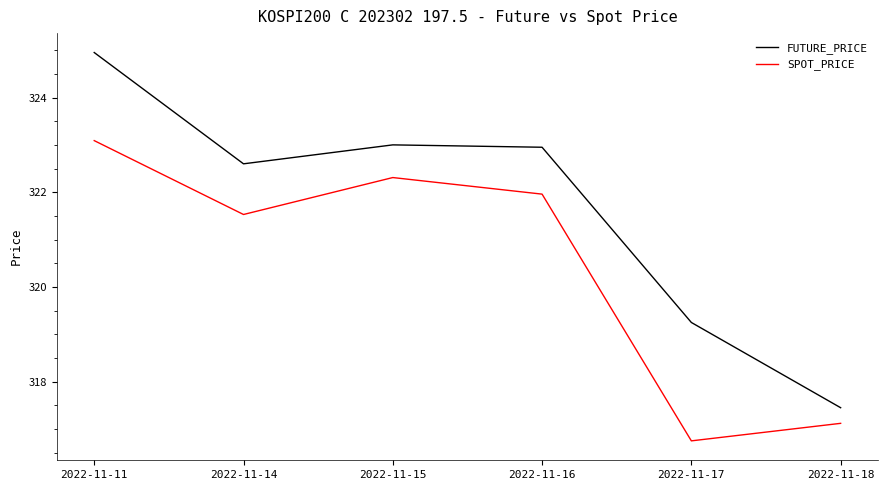

List the series in order of their peak value, highest first.

FUTURE_PRICE, SPOT_PRICE